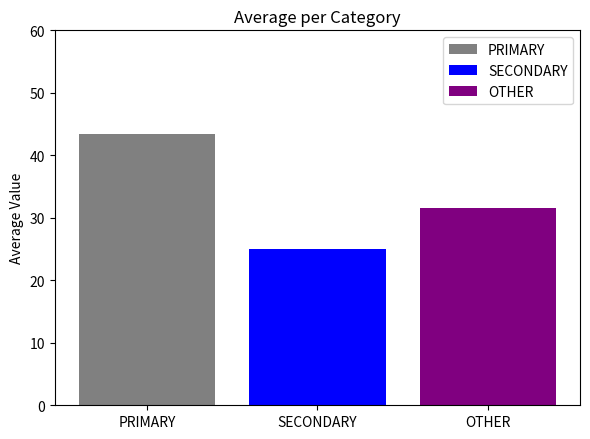

What is the approximate value of SECONDARY at SECONDARY?

25.1